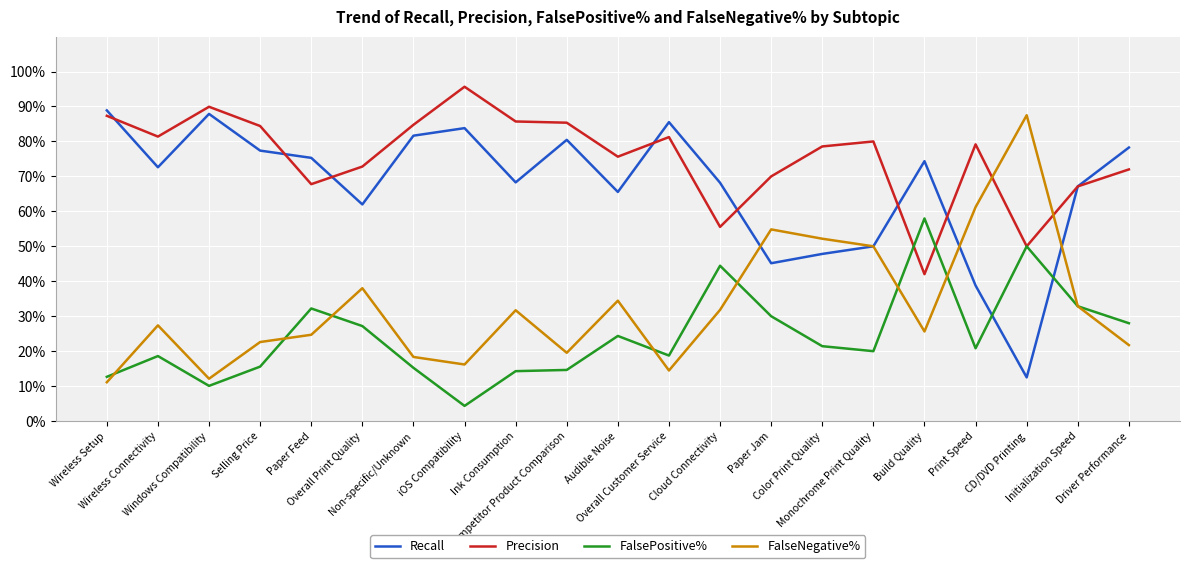

At how many categories does at least one series exceed 0?

21